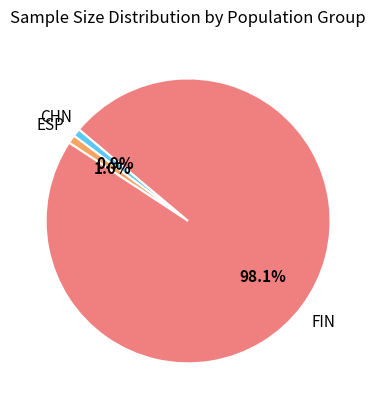

Is the sum of CHN and FIN greater than half?

Yes